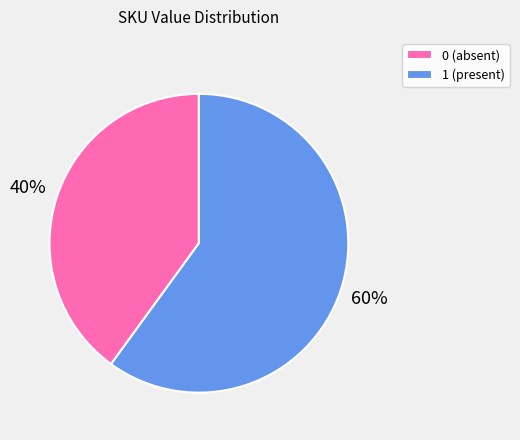

True or false: 0 (absent) accounts for 54% of the total.

False